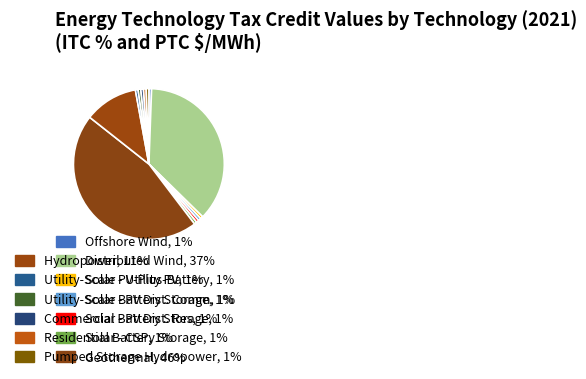

To the nearest percent, what is the average slice percentage?

6%